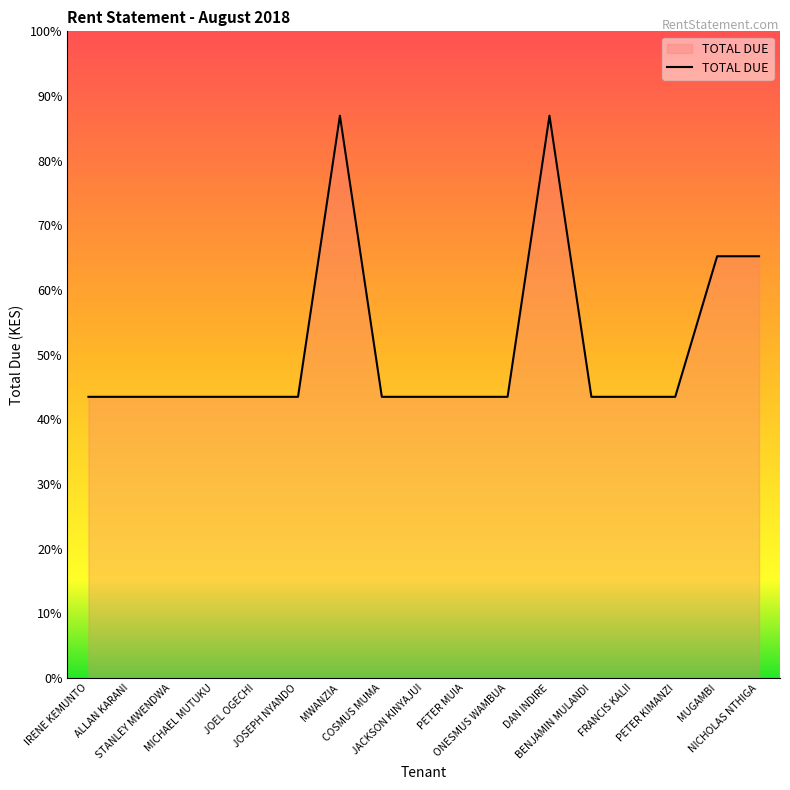

Does the chart have visible grid lines?

No